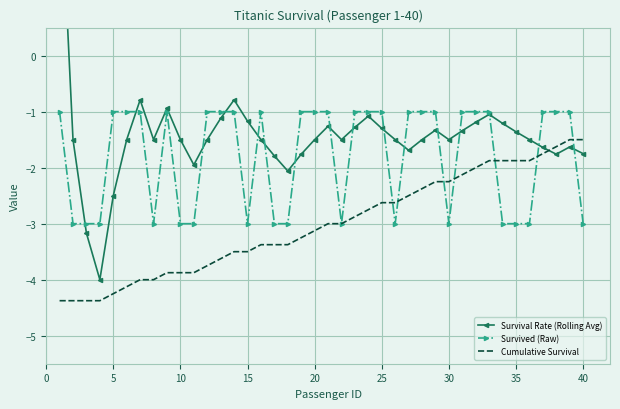

Is it true that Cumulative Survival equals -5.6 at 10?

False